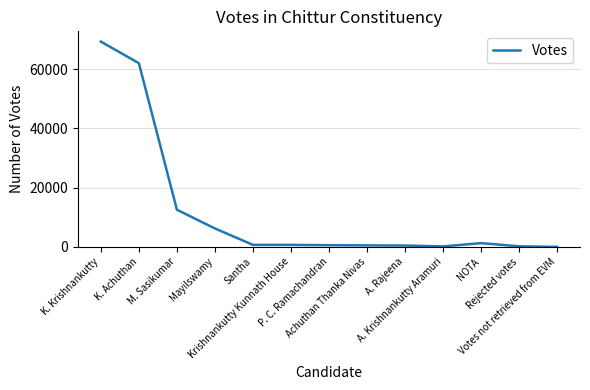

What is the change in value from Achuthan Thanka Nivas to A. Krishnankutty Aramuri?

-338